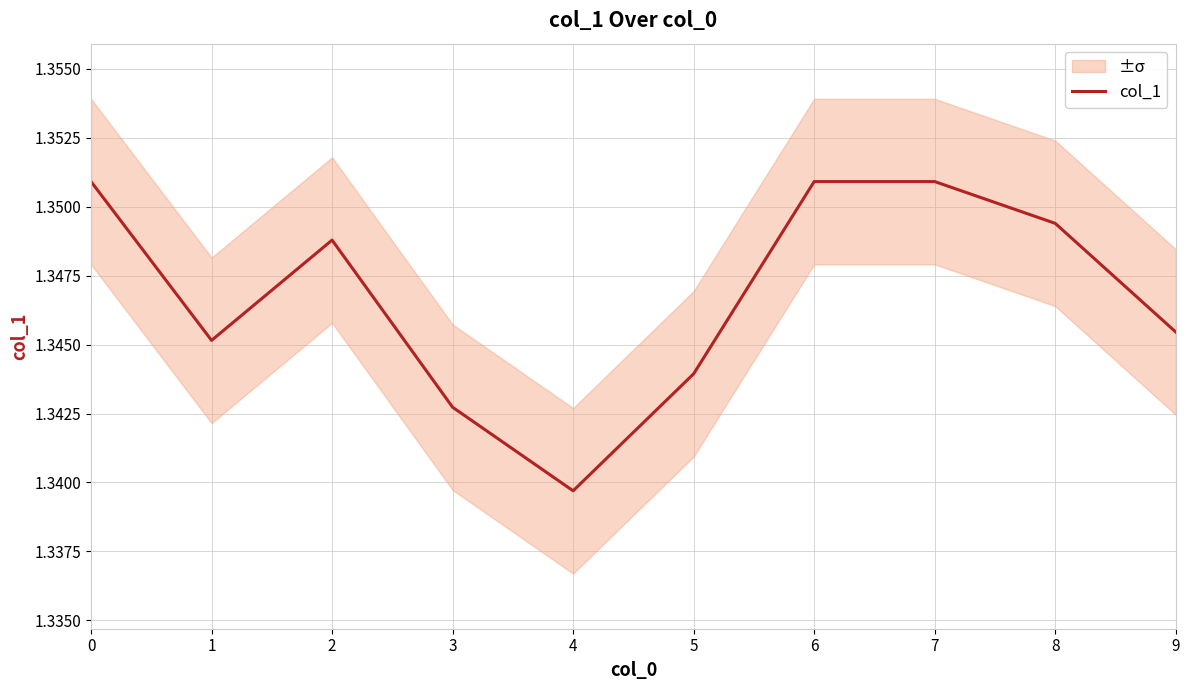

What is the value of the 9th point from the left?

1.3